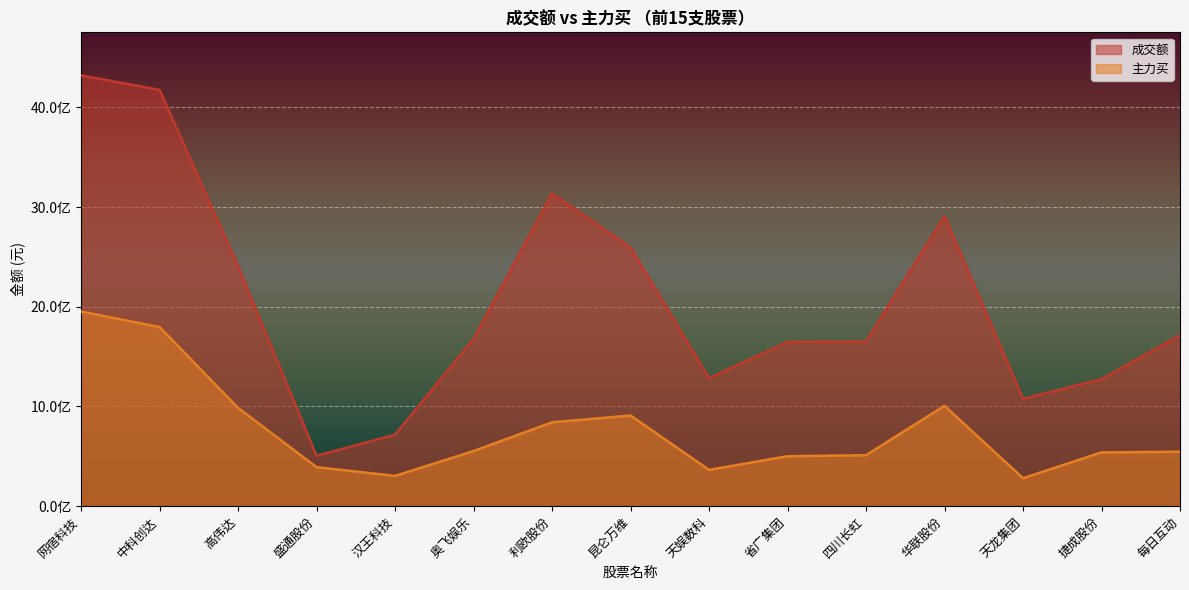

Which series has the widest spread of values?

成交额